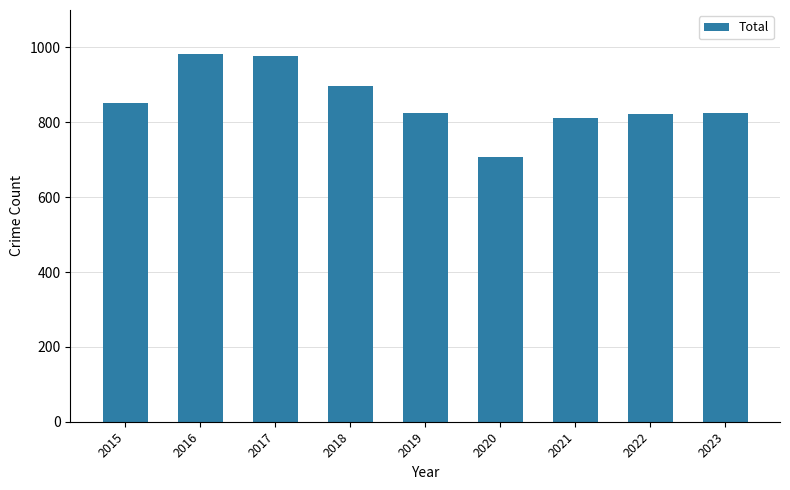

Where does the data first go above 826?

2015